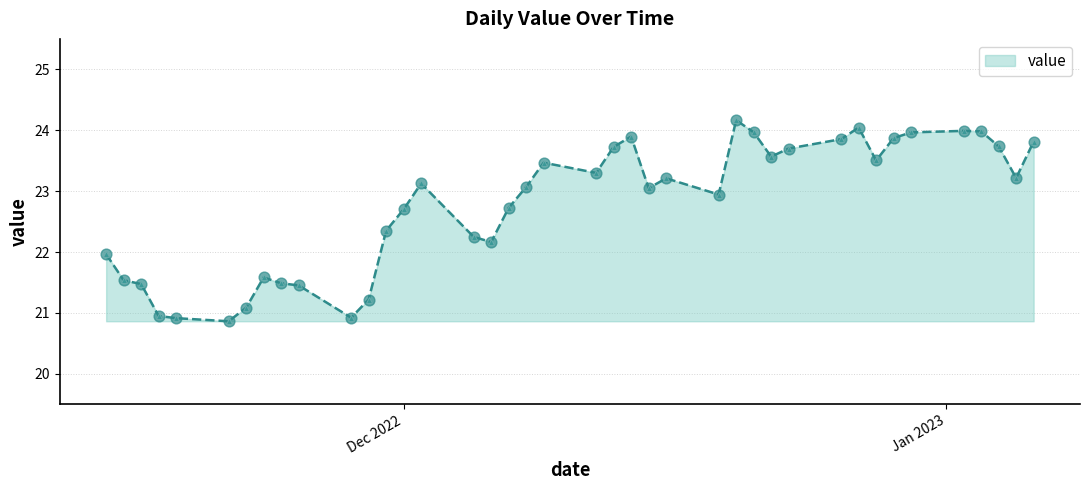

What is the minimum value shown in the chart?

20.9